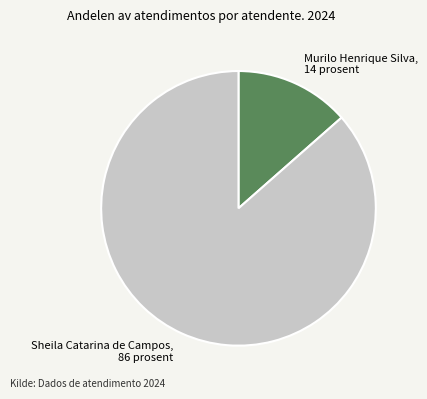

Count the number of slices in the pie.

2